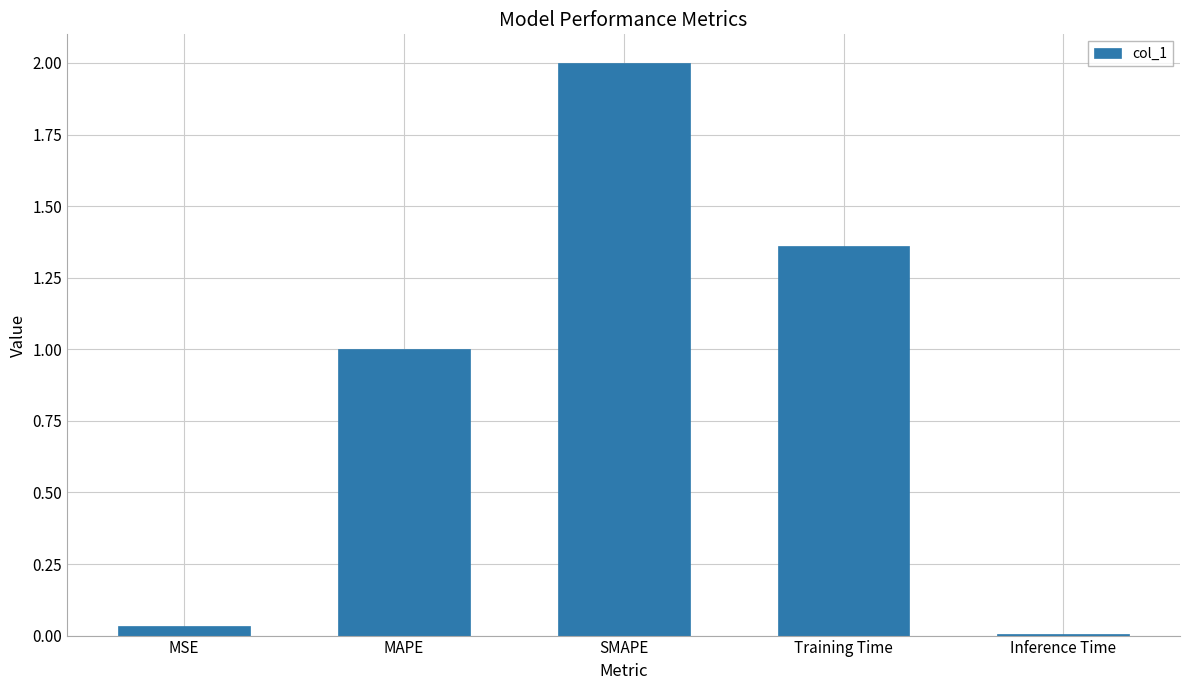

What is the difference between the values at Inference Time and MAPE?

1.0